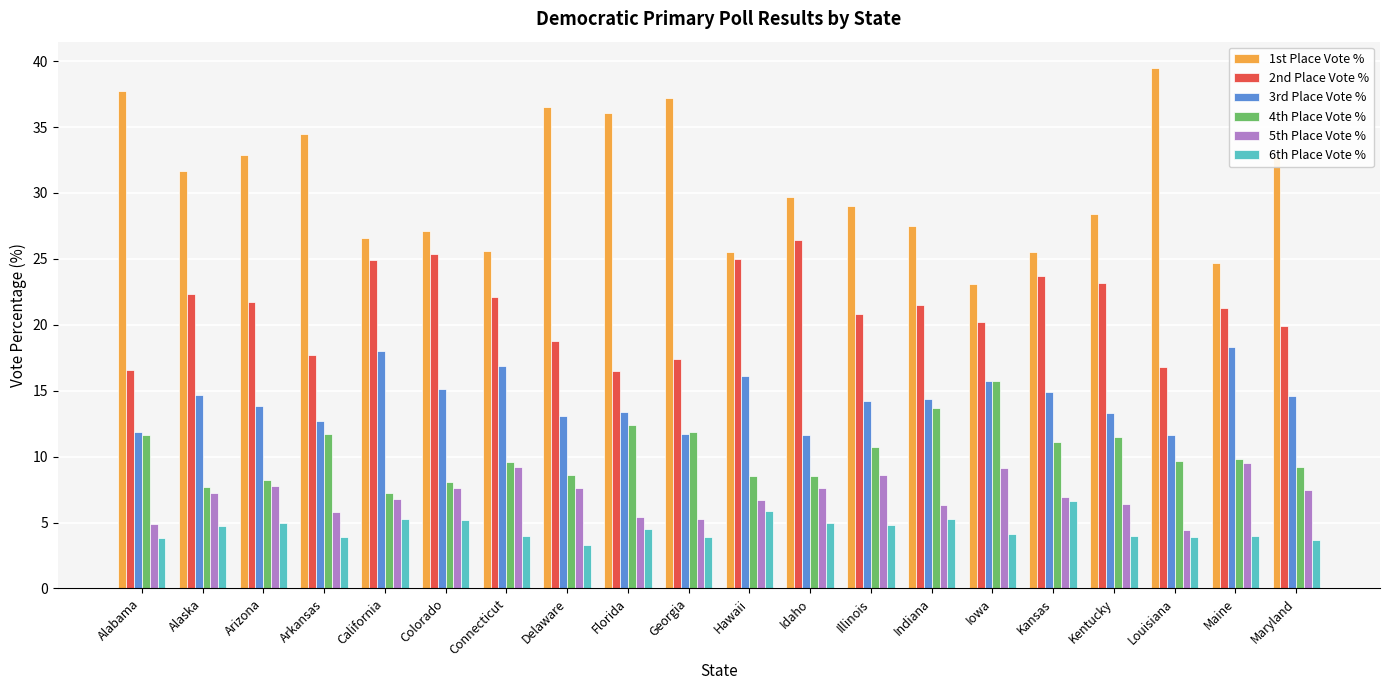

What is the total value across all series at Arkansas?

86.3